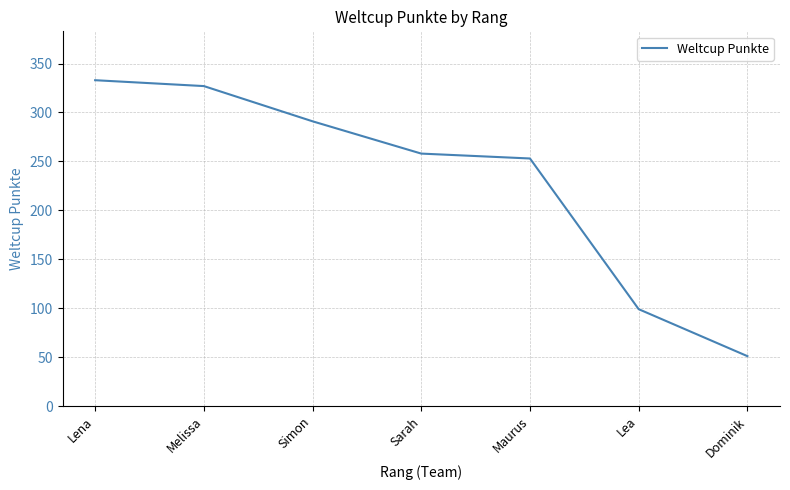

What is the smallest value displayed?

51